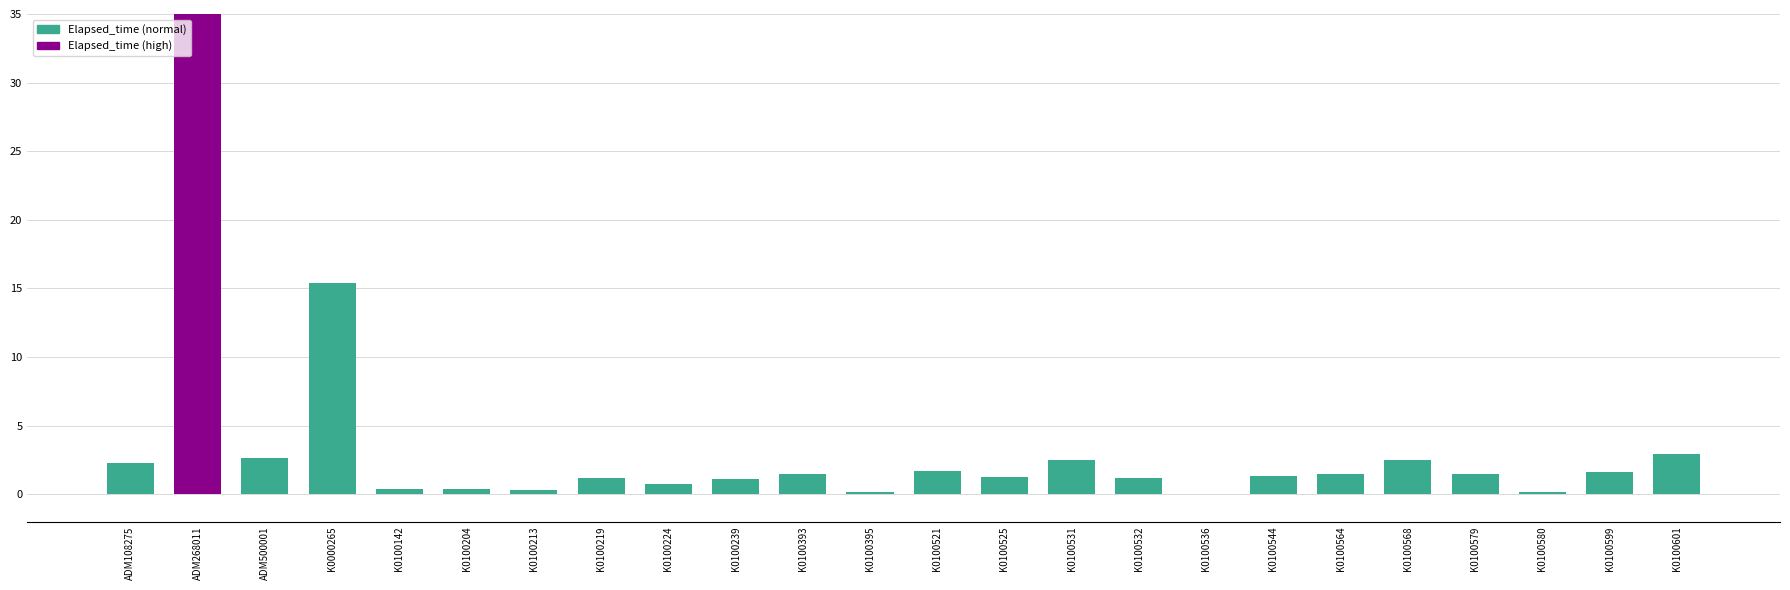

At which label is the value closest to 17?

K0000265